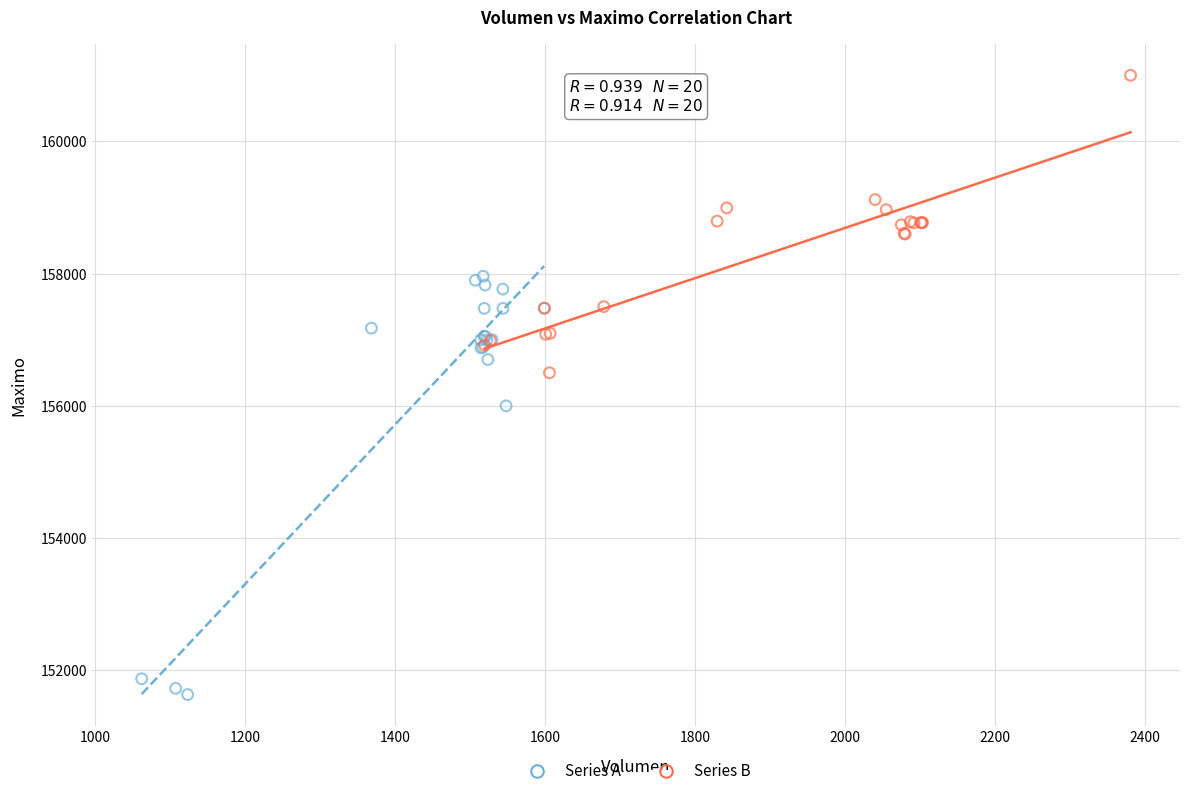

Which series contains the highest Y value?

Series B